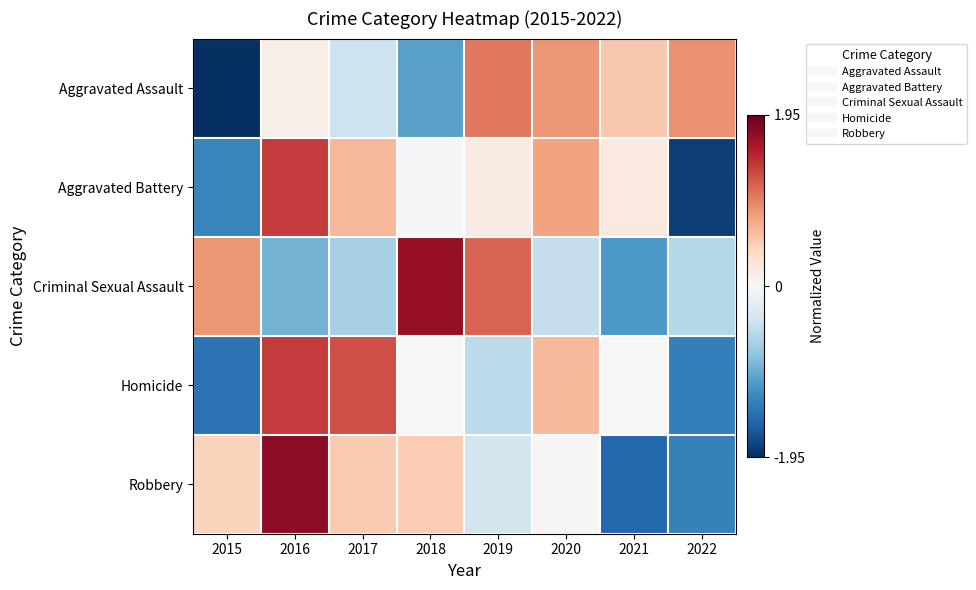

Which series has the widest spread of values?

Robbery